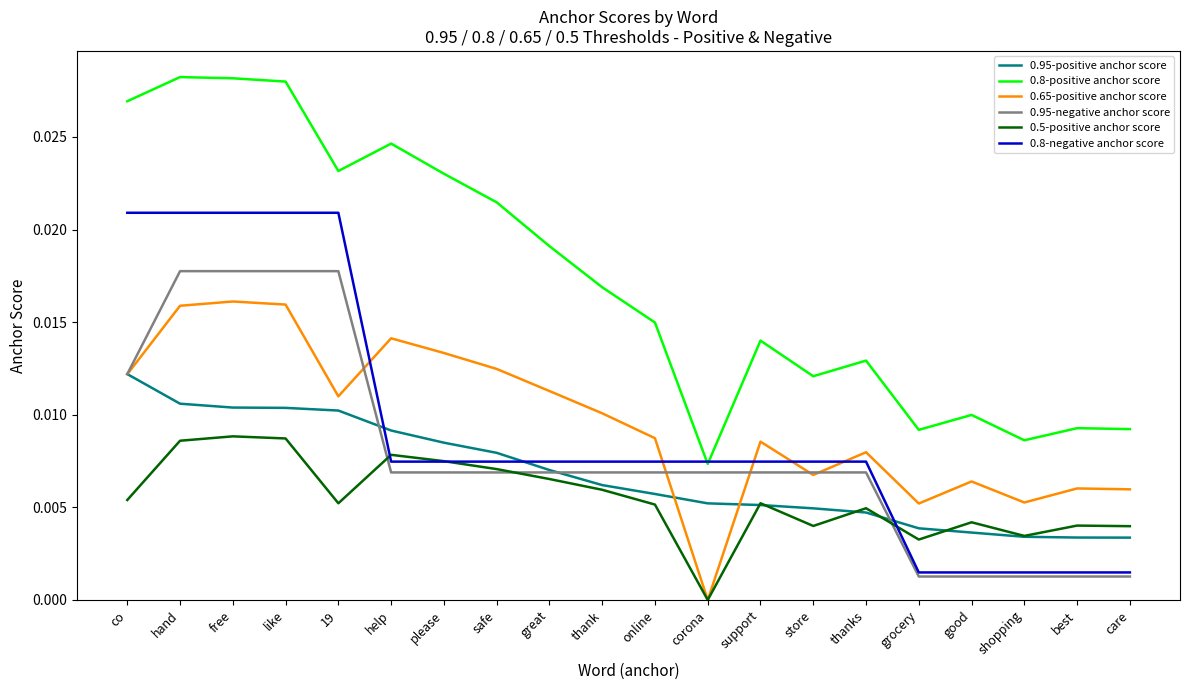

Which category has the lowest value in the 0.65-positive anchor score series?

corona